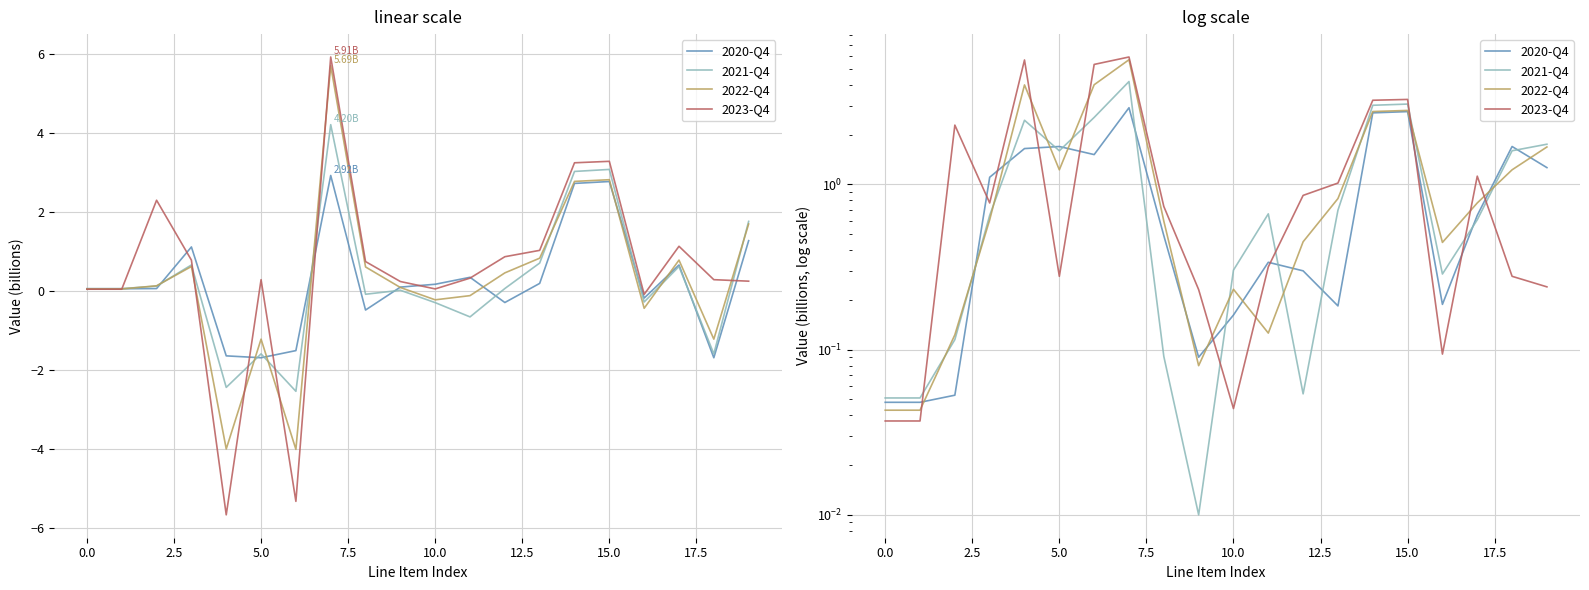

How many data points does each series have?

20